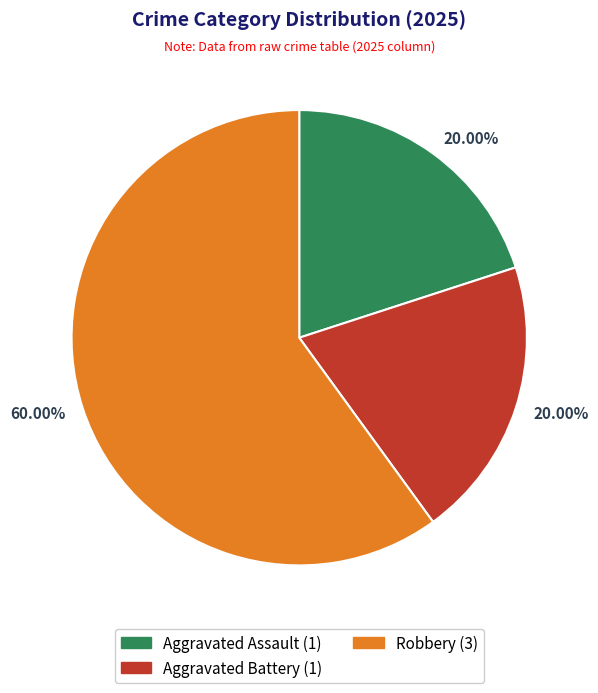

Is it true that Robbery is 53% of the pie?

False